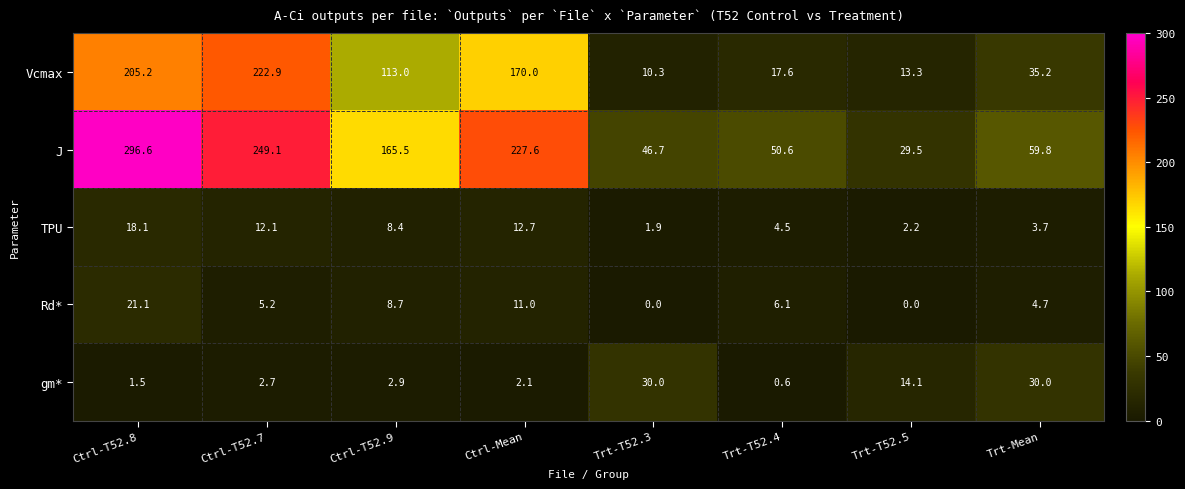

Where is TPU nearest to the value 10?

Ctrl-T52.9